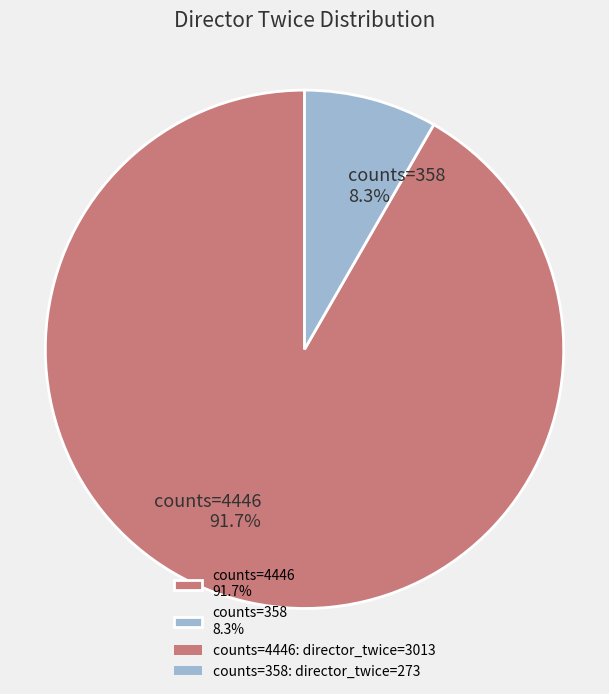

What is the majority slice?

counts=4446